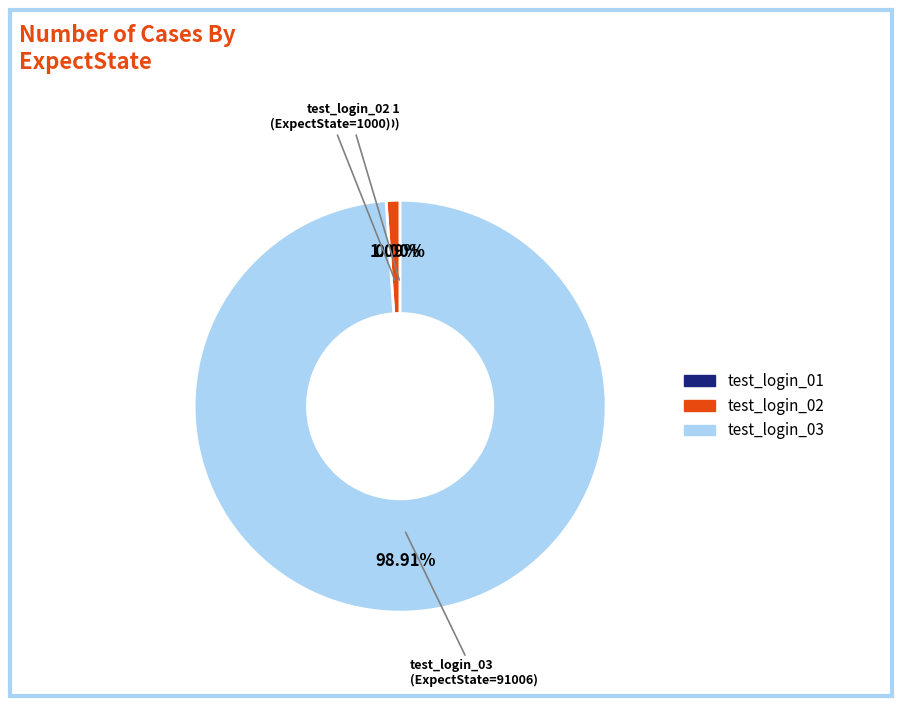

Combined, do test_login_03 and test_login_02 account for over 50%?

Yes